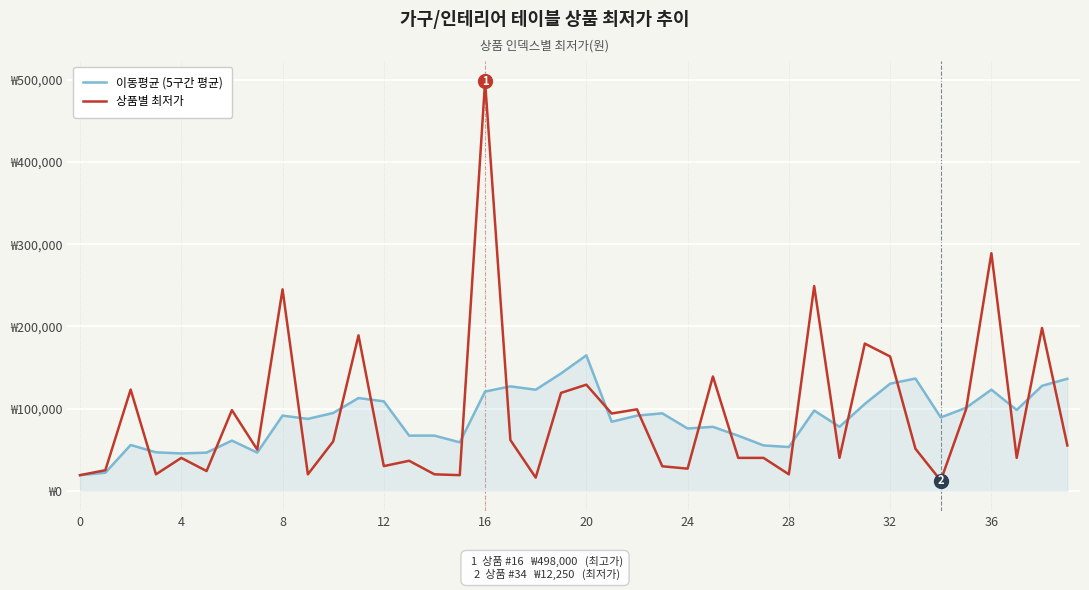

Reading right to left, list all the values displayed in this chart.

이동평균 (5구간 평균): 136178	127628	98228	122908	100910	89110	136460	130240	105560	77740	97540	53100	55060	66880	77680	75680	94120	91360	83880	164700	142680	122860	126960	120620	58820	67020	67020	108740	112756	94556	87356	91356	46336	60940	46320	45320	46675	55600	21900	18900
상품별 최저가: 55000	198000	39900	288990	99000	12250	51000	163300	179000	40000	249000	19900	39900	39900	139000	26800	29700	99000	93900	129000	119000	15900	61600	498000	18900	19900	36400	29900	189000	59900	19900	245000	49980	98000	23900	39900	19900	123000	24900	18900